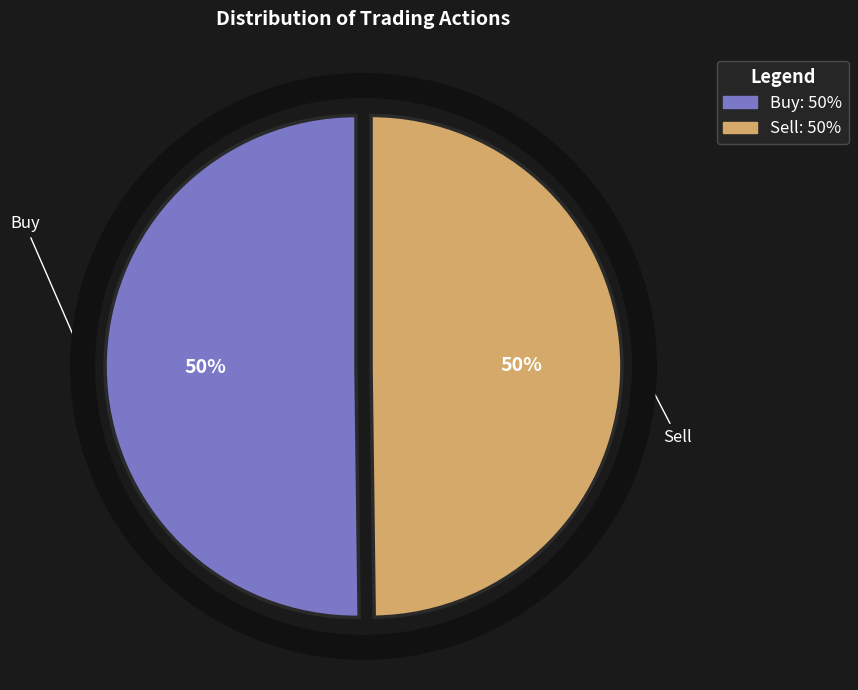

The Sell slice represents 56% of the pie. True or false?

False